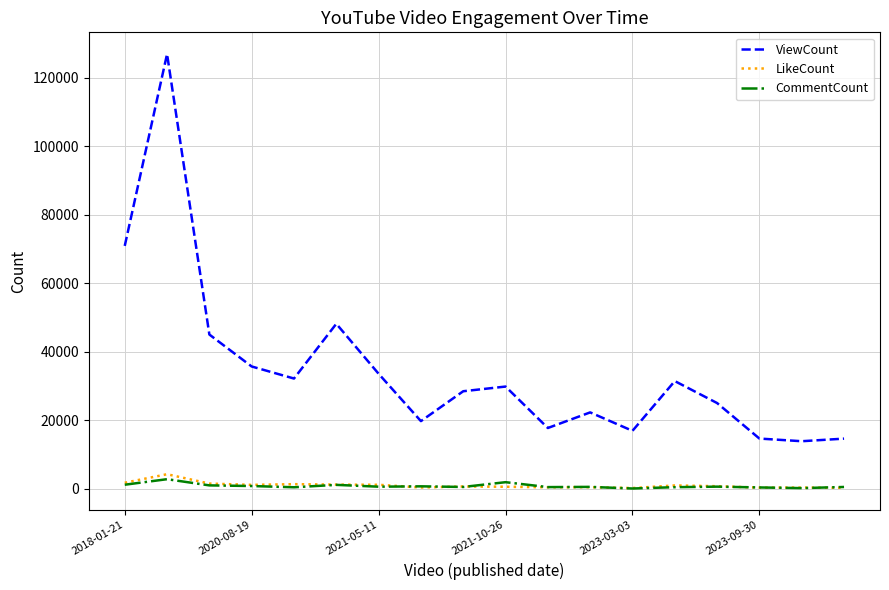

True or false: ViewCount and LikeCount cross at least once.

False